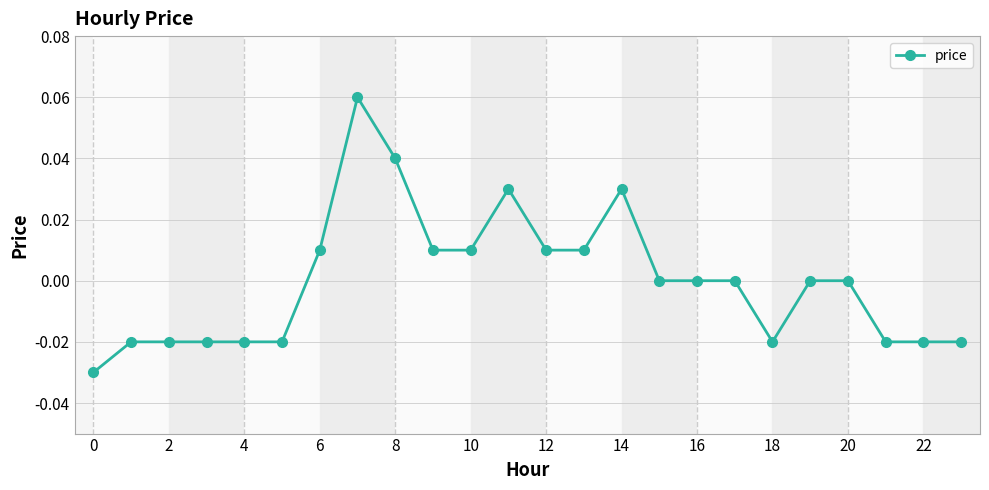

True or false: the data has more than 0 interior local peaks.

True